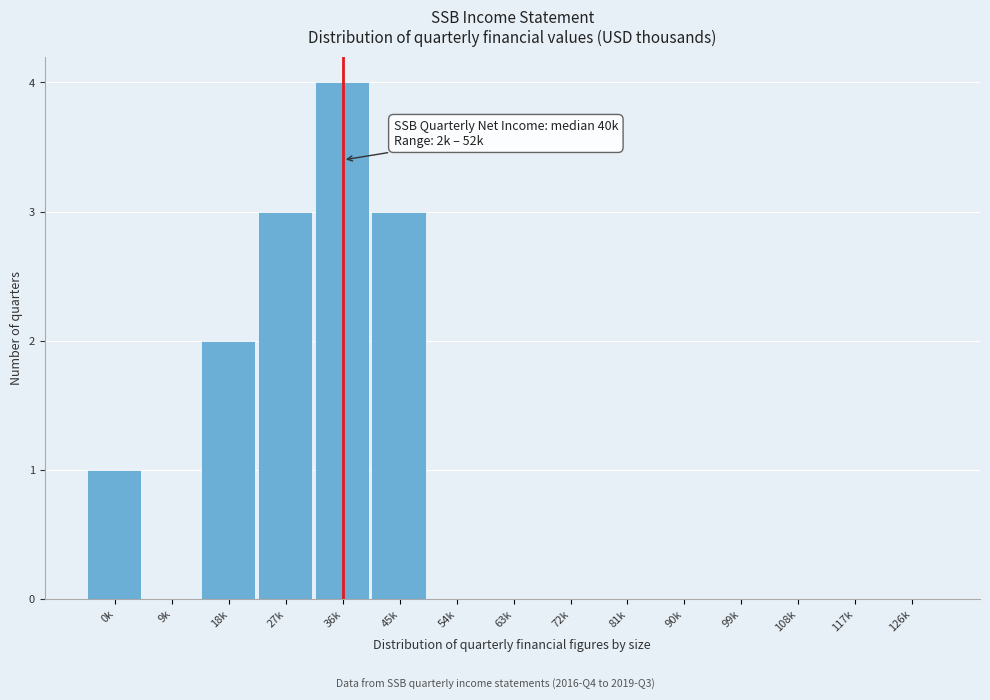

Reading right to left, transcribe all the data shown in this chart.

126k=0	117k=0	108k=0	99k=0	90k=0	81k=0	72k=0	63k=0	54k=0	45k=3	36k=4	27k=3	18k=2	9k=0	0k=1